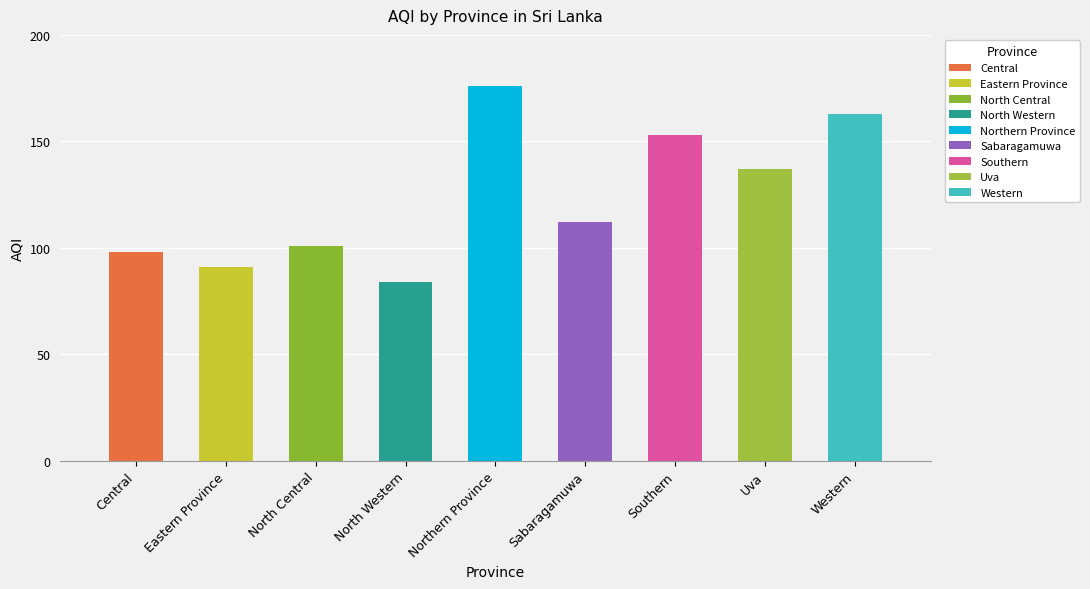

What position from the left is Central?

1